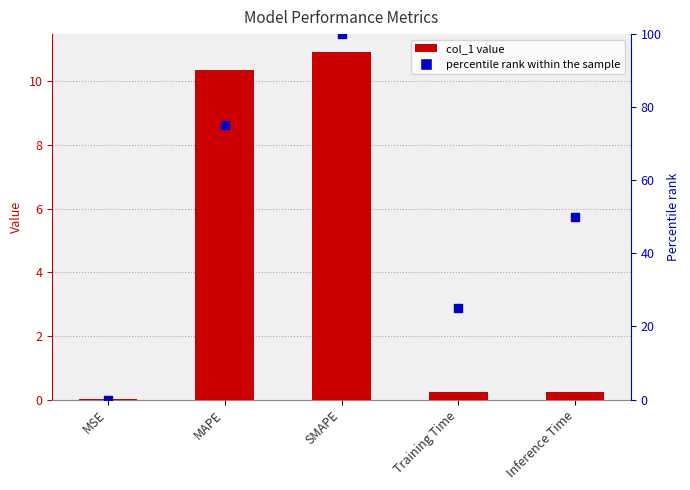

Which series contains the lowest Y value?

percentile rank within the sample